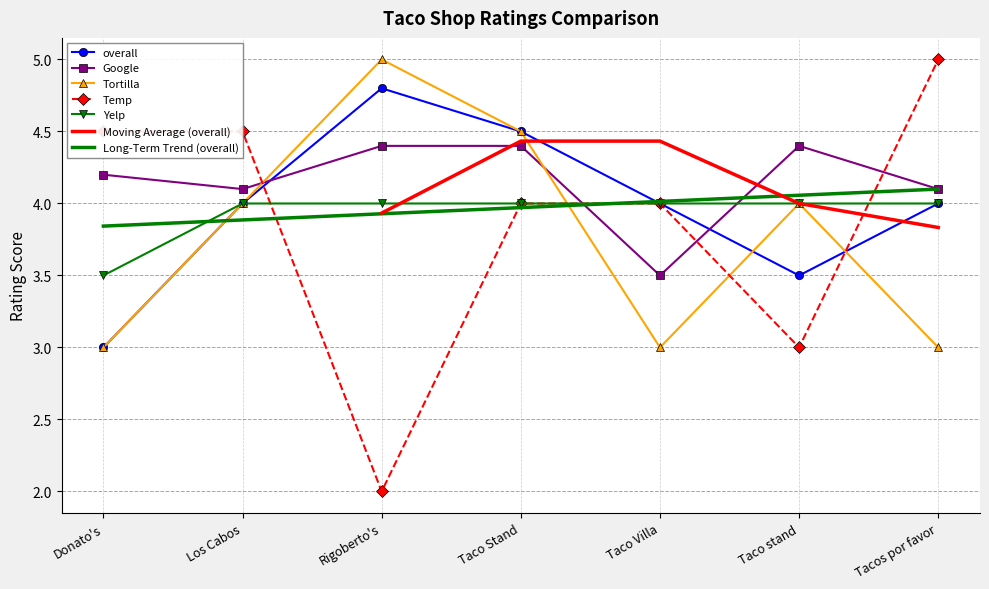

At which category does the chart reach its minimum across all series?

Rigoberto's